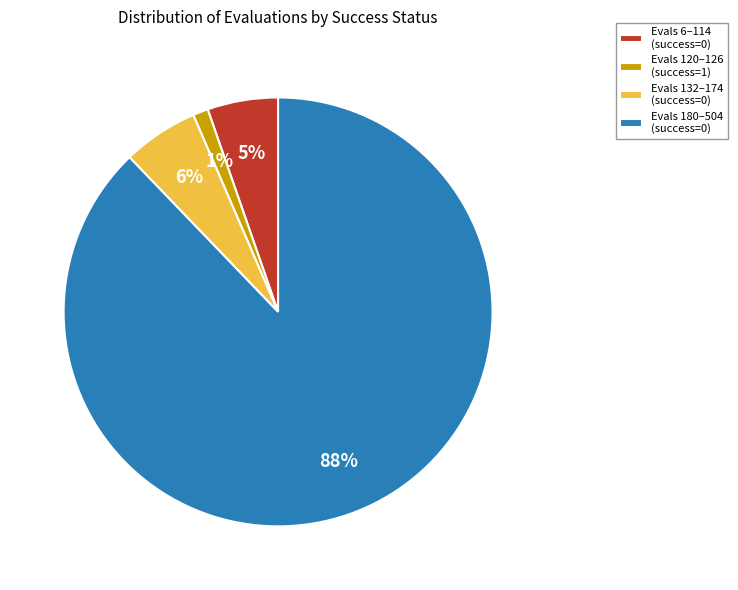

True or false: Evals 180–504 (success=0) accounts for 74% of the total.

False